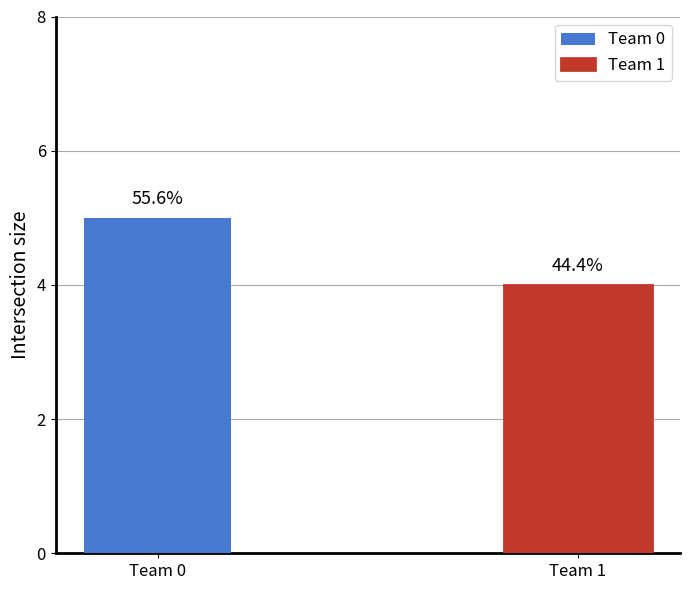

What is the approximate value of team_0 at Team 1?

4